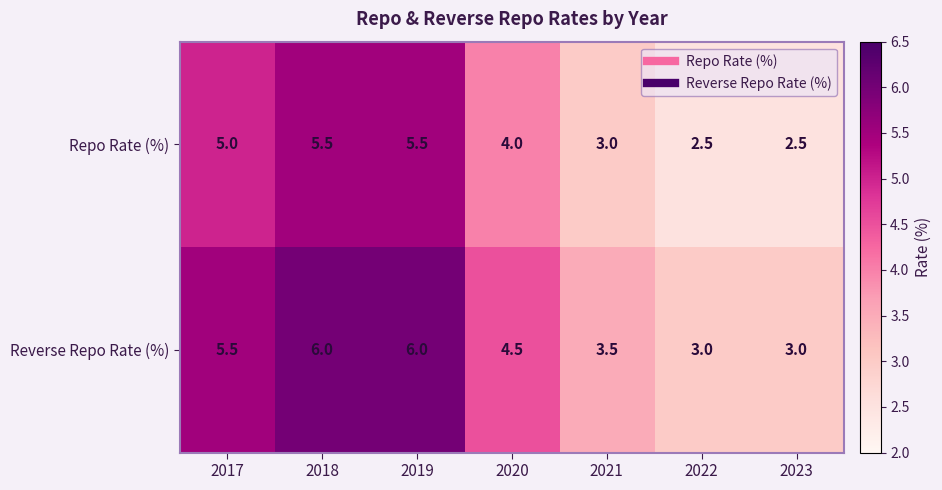

List the series in order of their peak value, lowest first.

Repo Rate (%), Reverse Repo Rate (%)